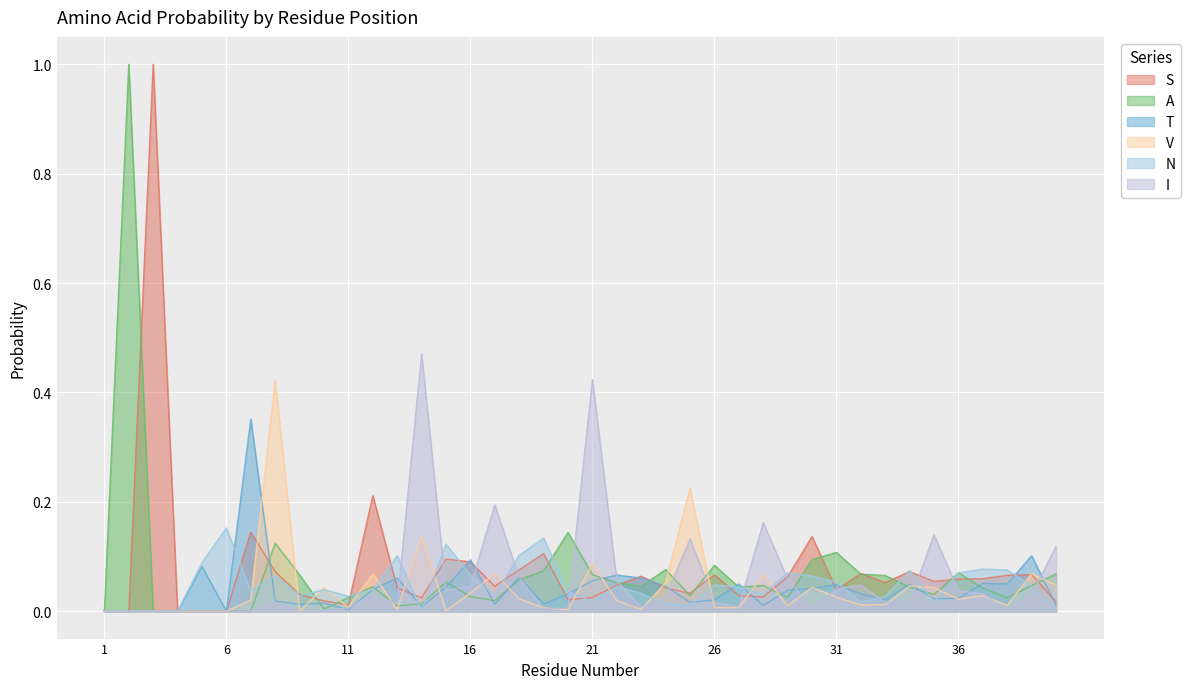

How many lines are shown in the chart?

6